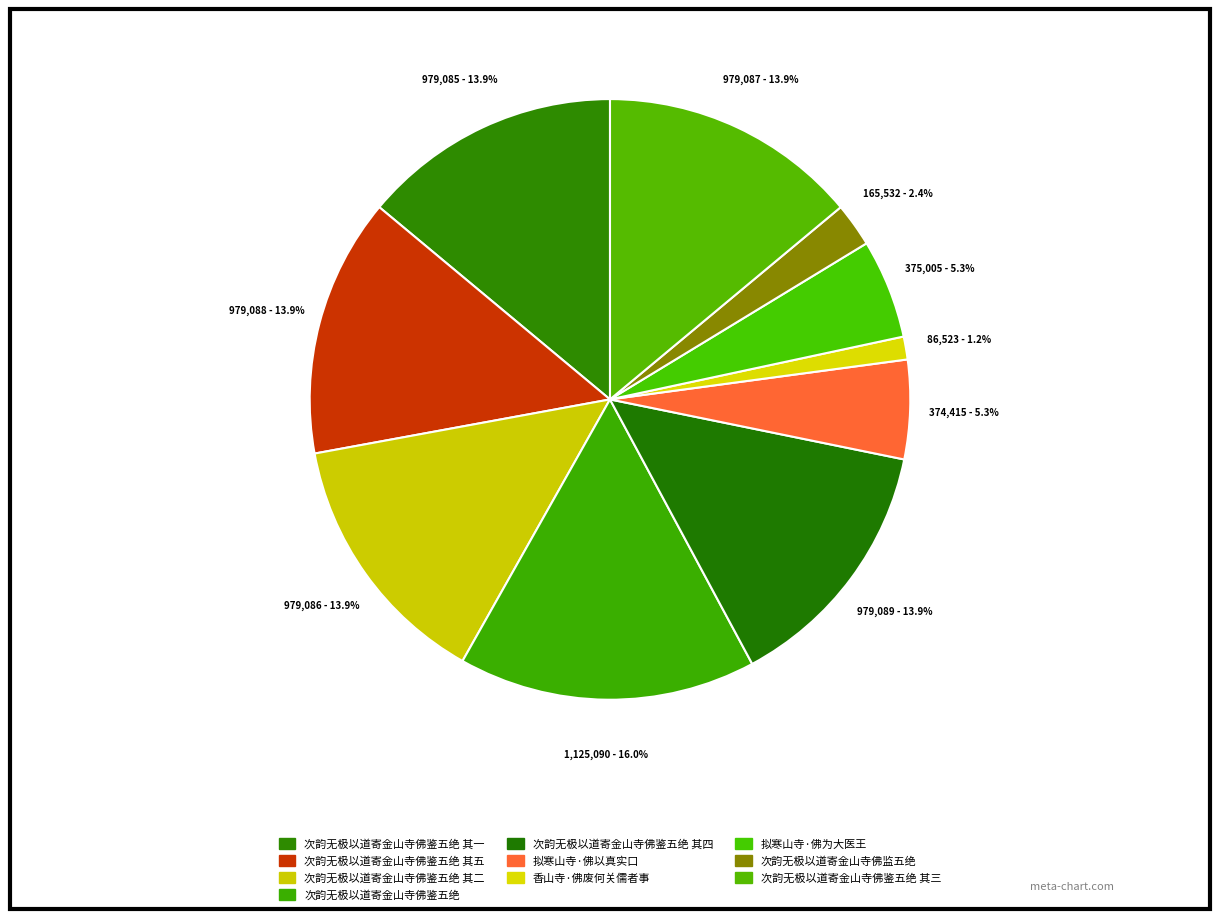

Which category has the biggest portion of the pie?

次韵无极以道寄金山寺佛鉴五绝